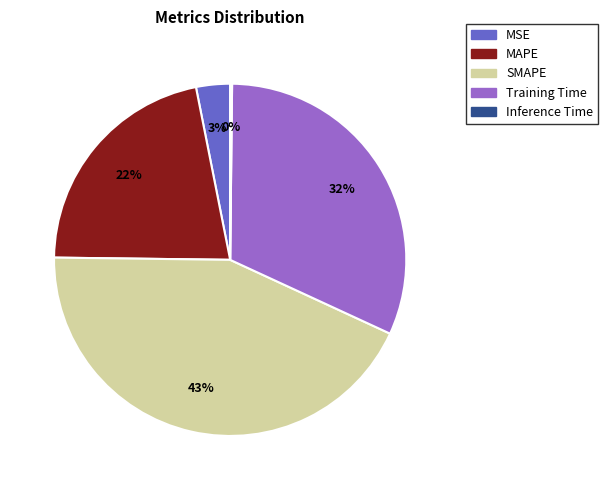

To the nearest percent, what is the difference between the largest and smallest slice percentages?

43%